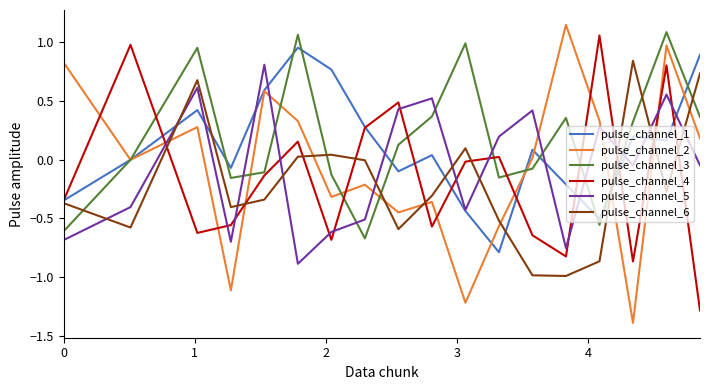

How many intersections are there between pulse_channel_6 and pulse_channel_5?

10